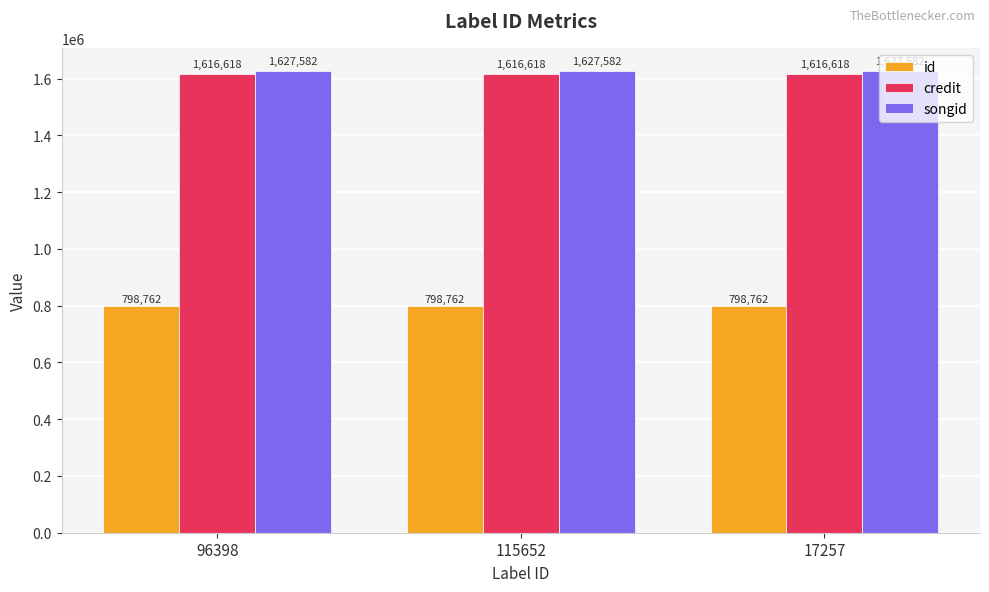

What value does the id series have at 115652?

798762